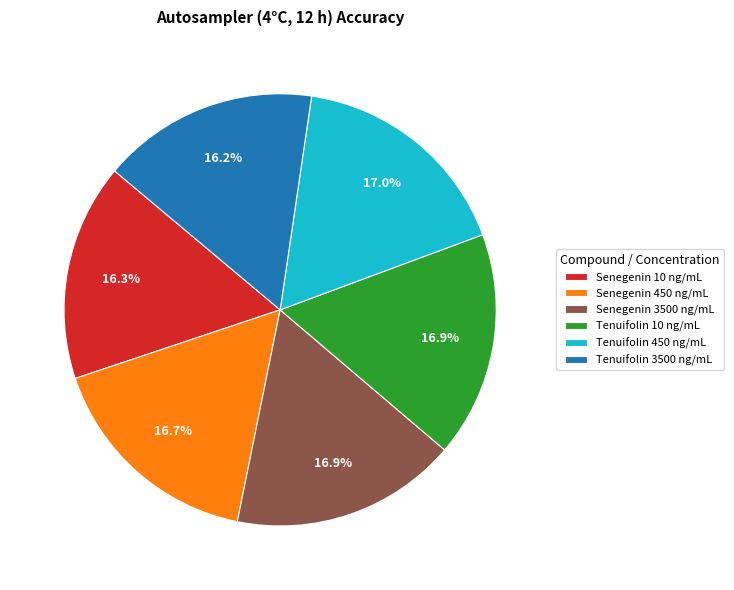

Is it true that Senegenin 450 ng/mL is 4% of the pie?

False